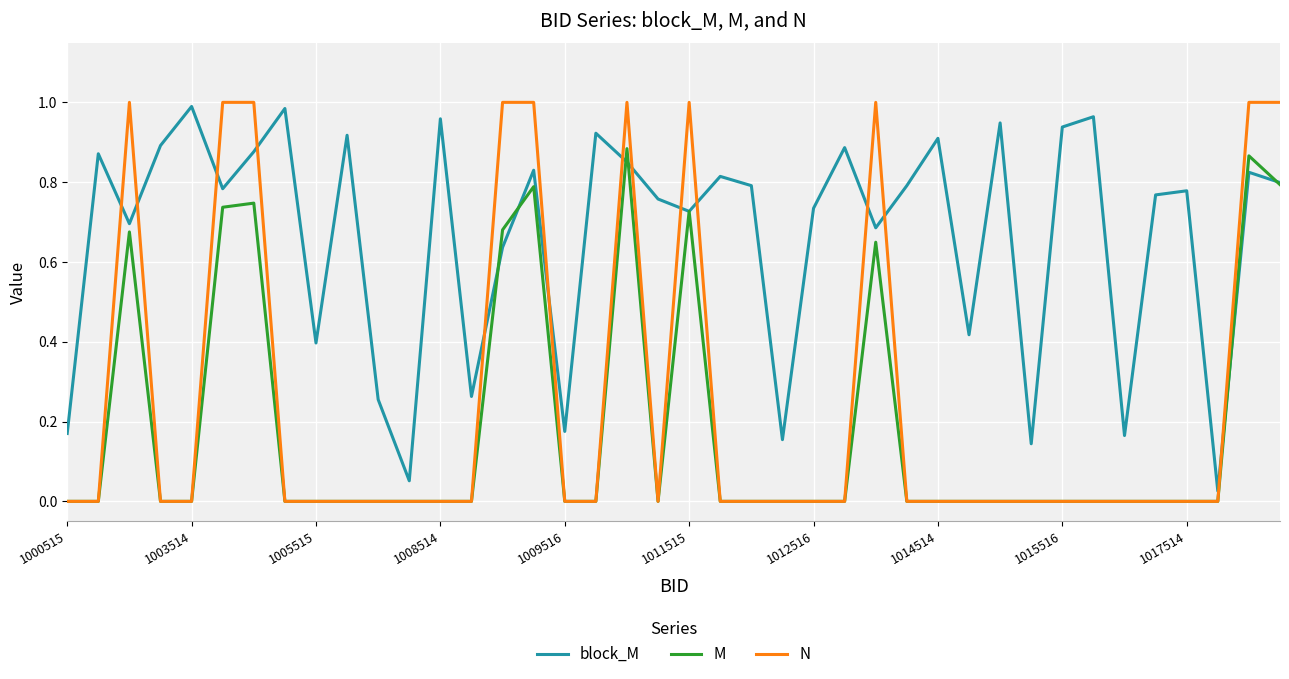

Is this an area chart (filled region under the line)?

No